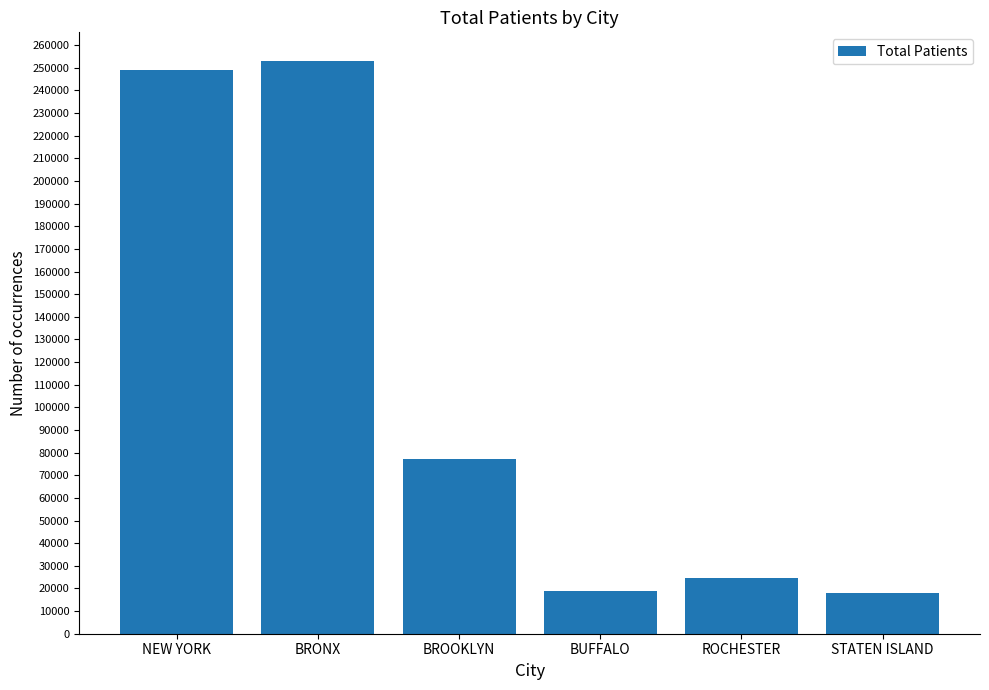

The value at BUFFALO is 19059. True or false?

True